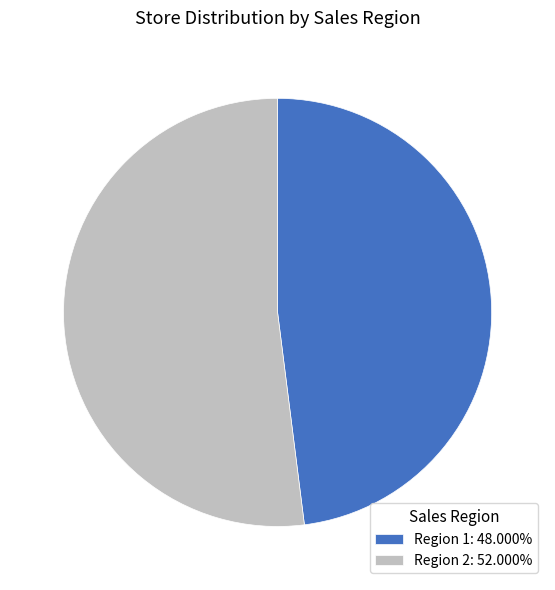

What is the ratio of the value at Region 1: 48.000% to the value at Region 2: 52.000%?

0.9